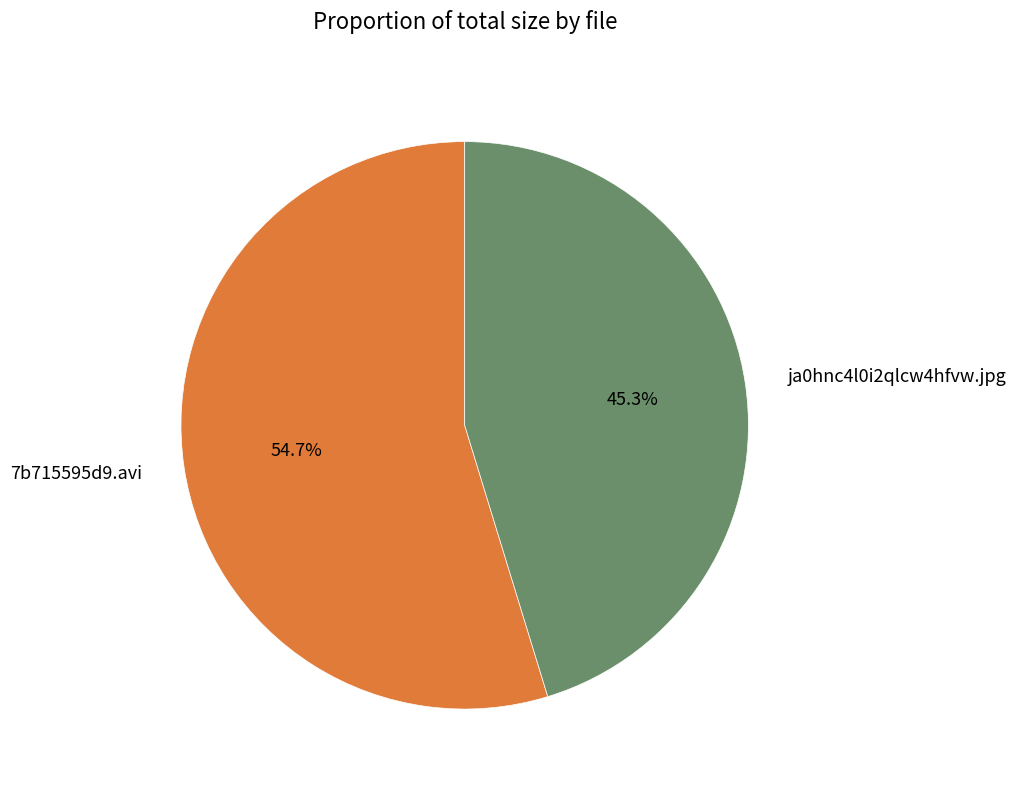

True or false: 7b715595d9.avi accounts for 55% of the total.

True